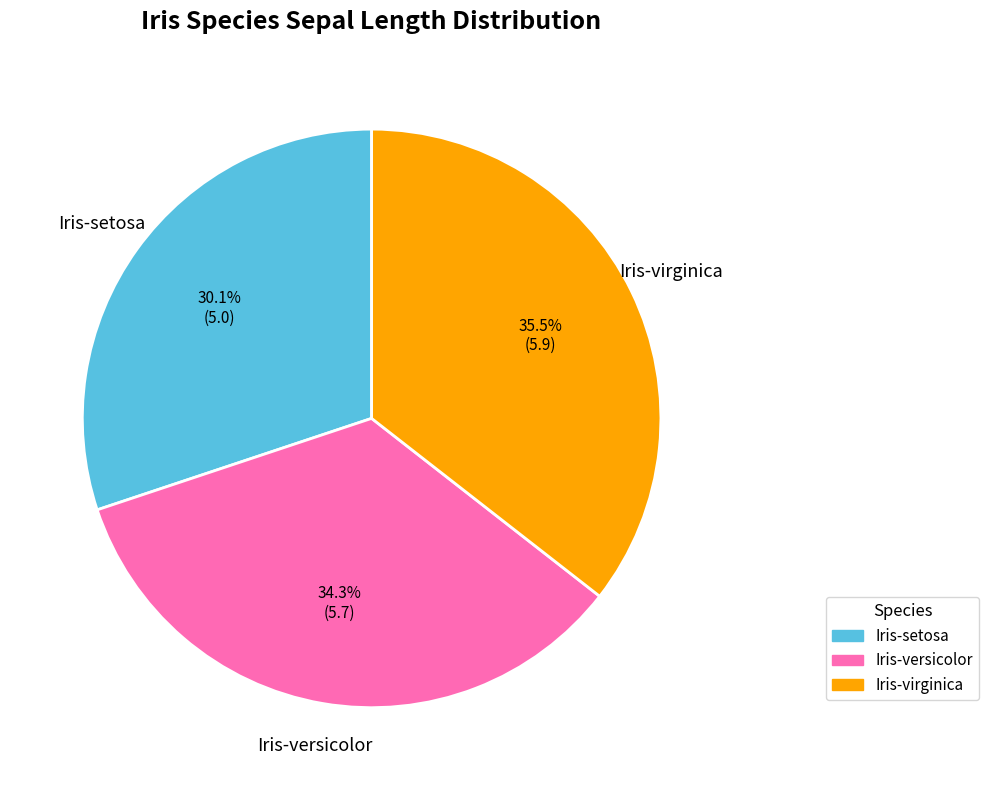

What is the largest slice in the pie chart?

Iris-virginica